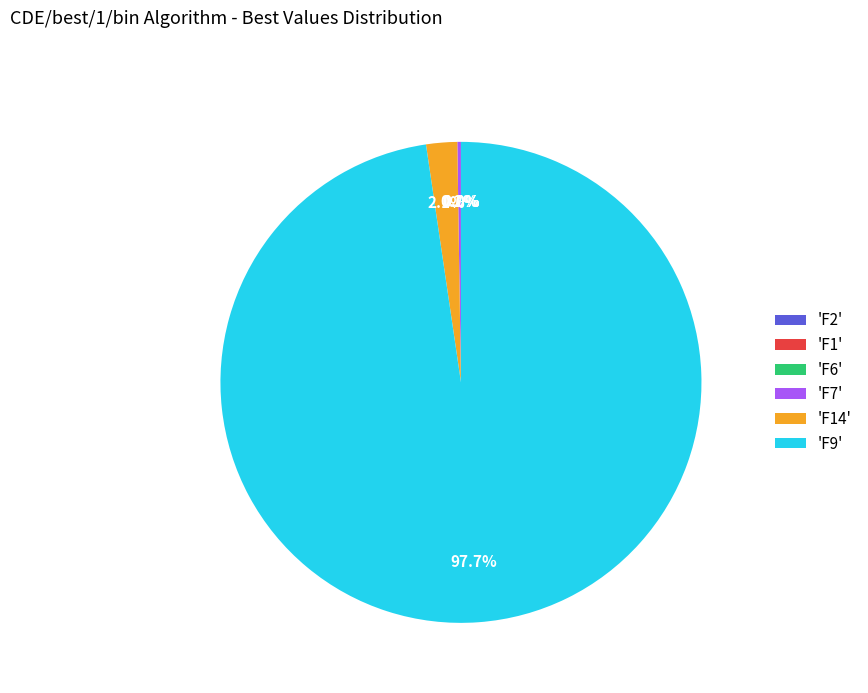

To the nearest percent, what portion does F9 represent?

98%